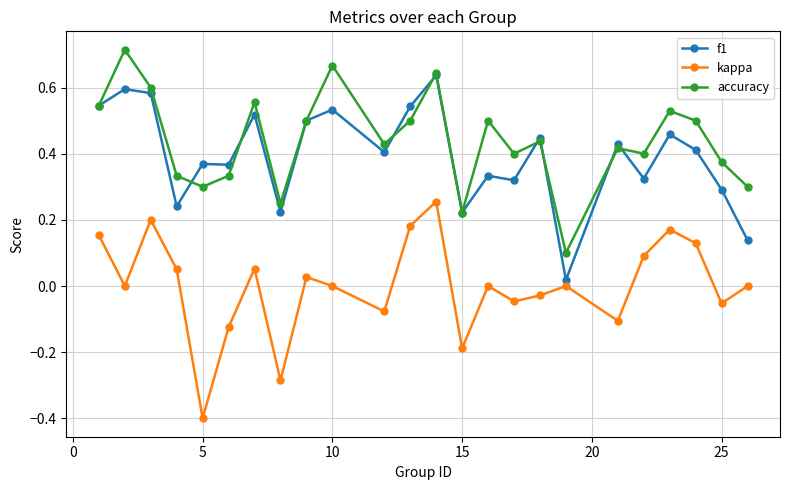

Which series ends up on top after the final intersection of f1 and accuracy?

accuracy